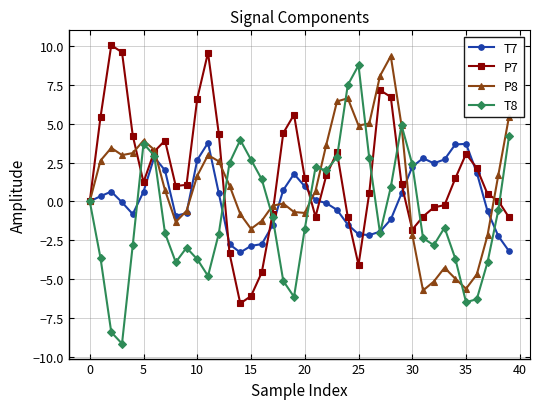

What is the lowest value of the T8 series?

-9.2